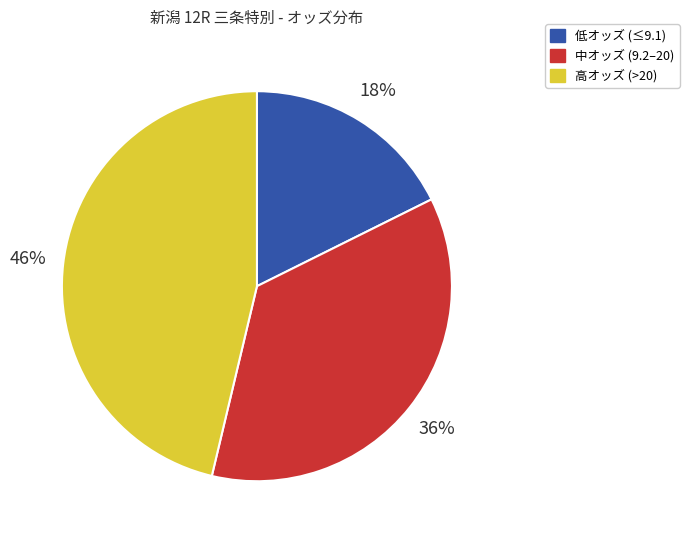

Is there a majority slice in this chart?

No